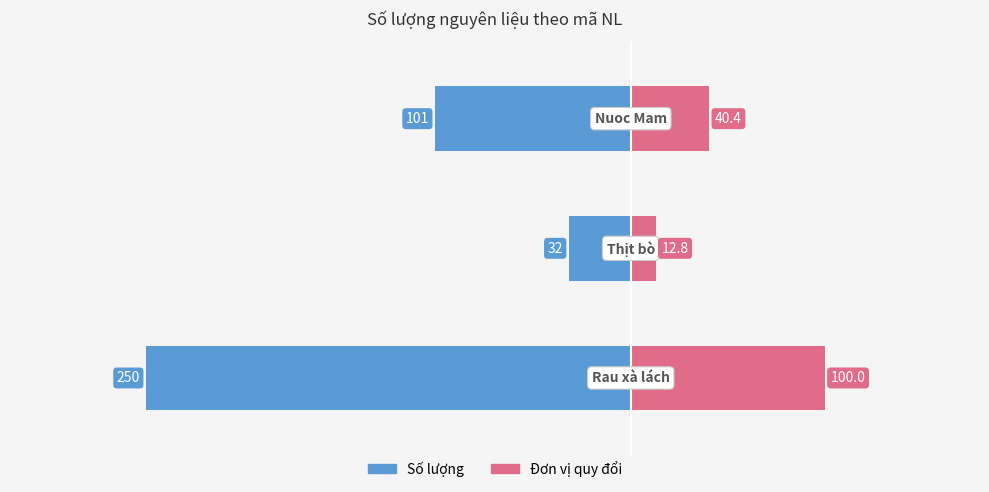

What is the value of the Số lượng bar at the 1st from the left?

-250.0